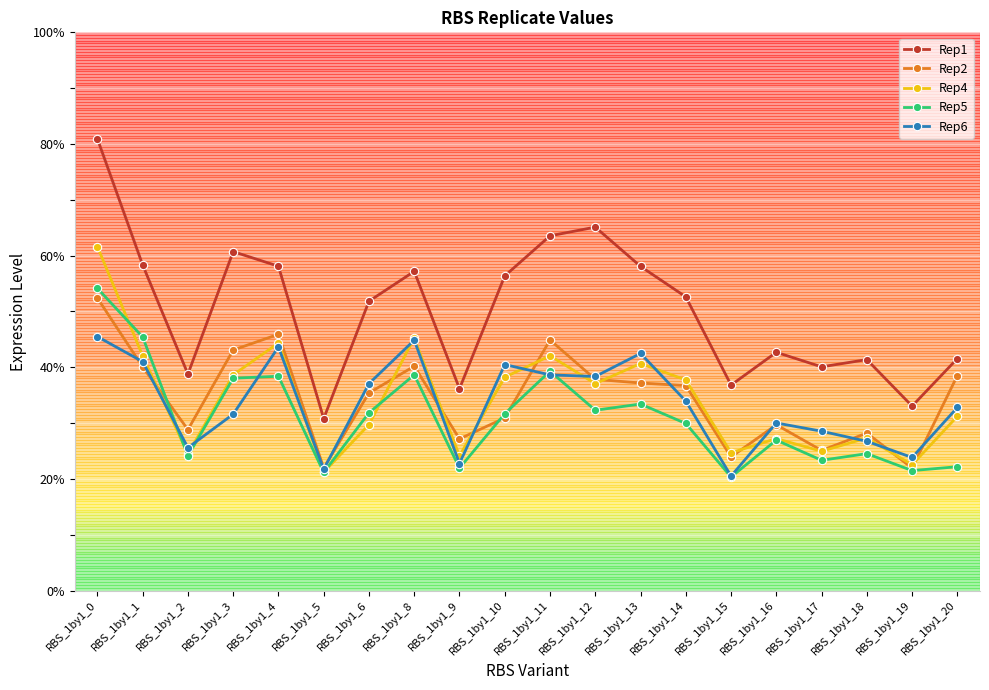

Which series has the widest spread of values?

Rep1